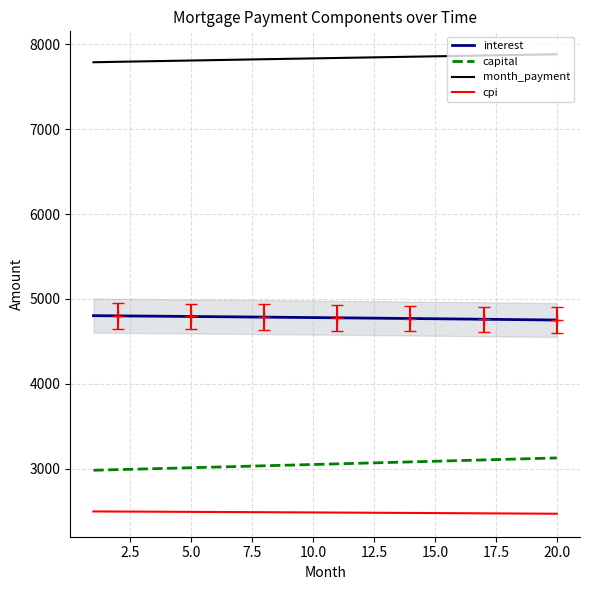

What is the smallest value displayed?

2471.6